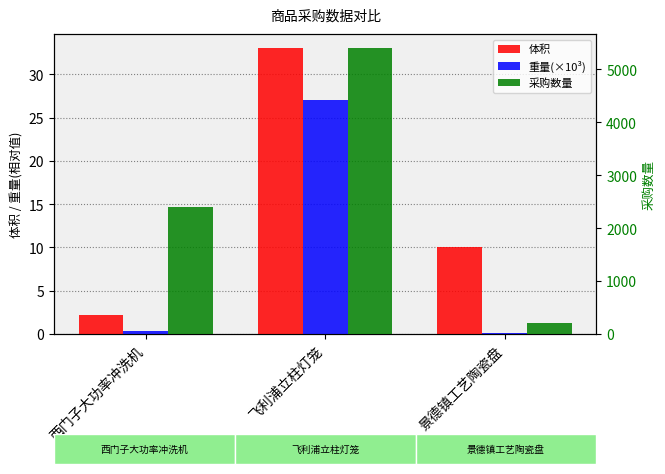

What is the maximum value shown in the chart?

5400.0